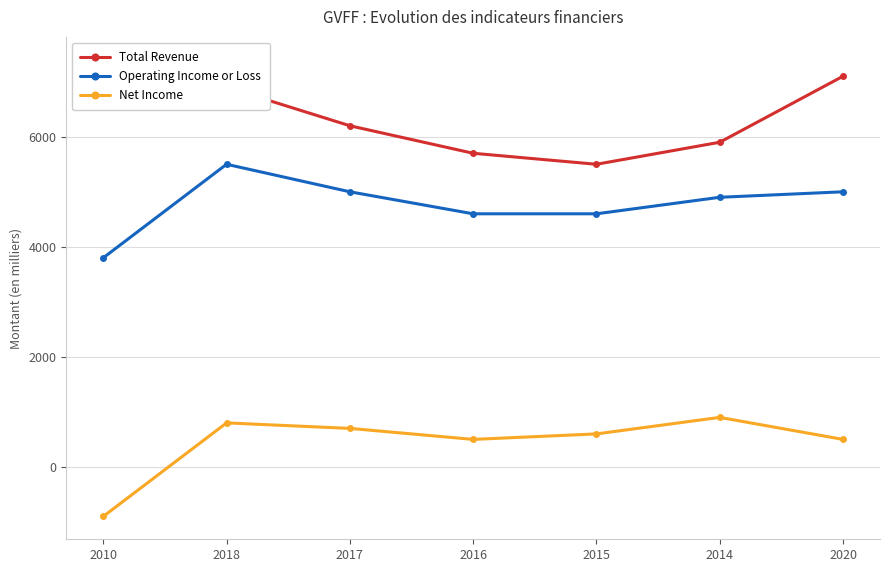

What position from the right is 2018?

6